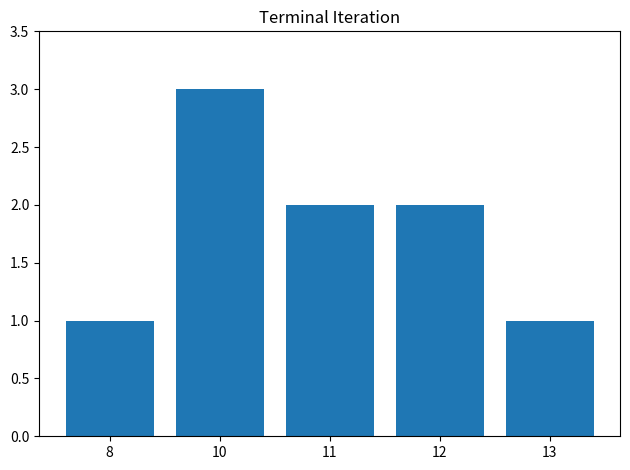

What is the sum of all values?

9